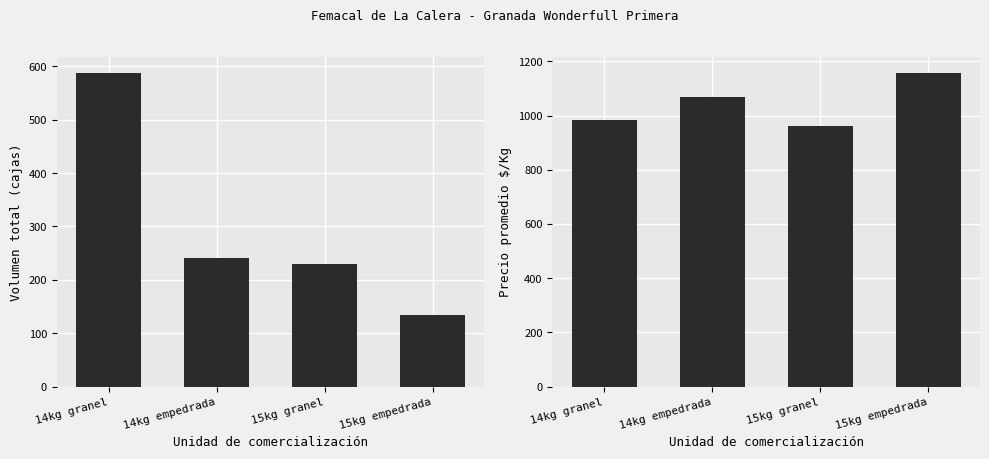

What is the total value across all series at 14kg empedrada?

1310